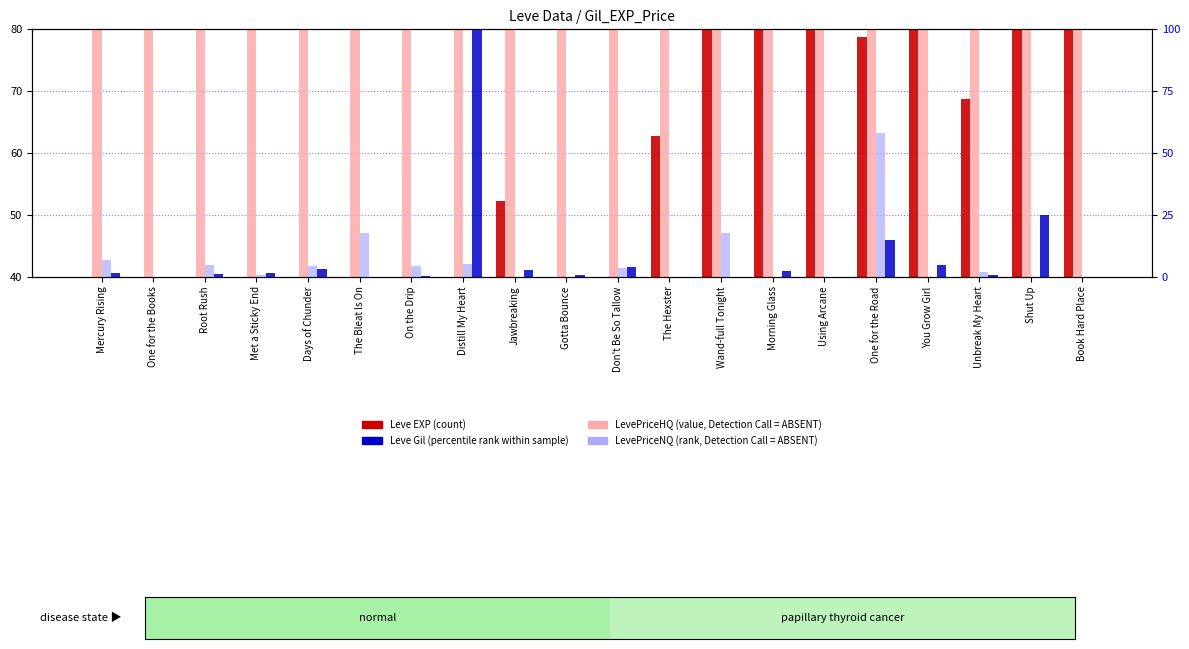

The value of Leve EXP at Wand-full Tonight is 173.8. True or false?

False